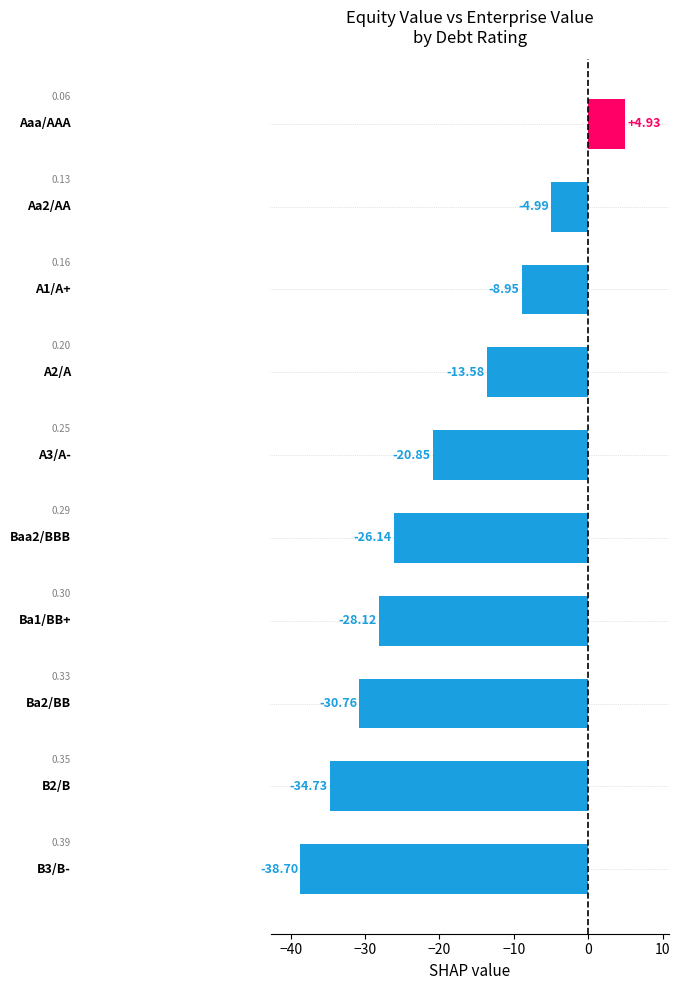

What is the difference between the maximum and second lowest values?

39.7